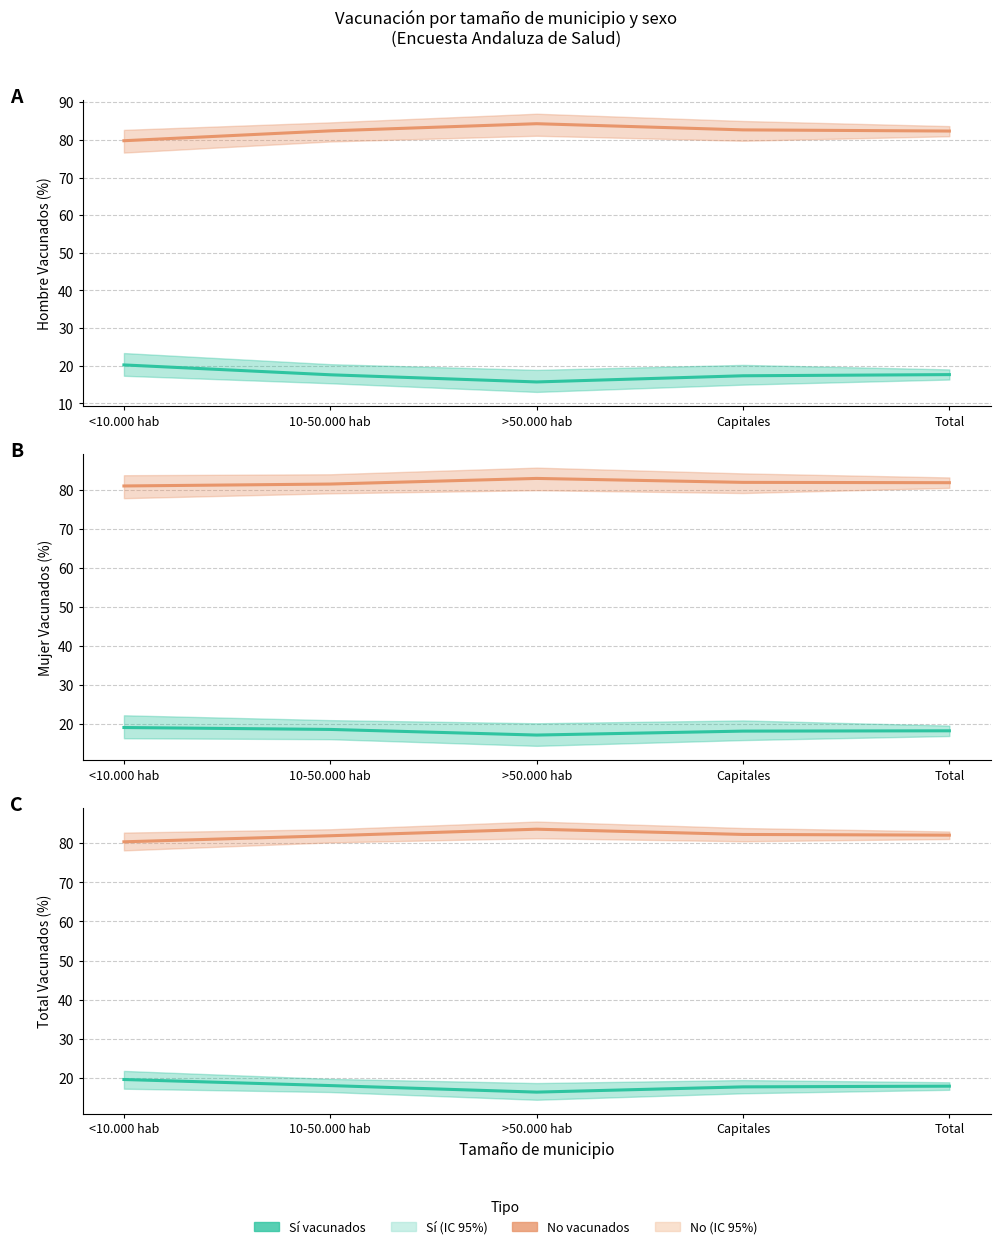

Is the value of Sí (estimación) at >50.000 hab greater than the value of No (estimación) at 10-50.000 hab?

No